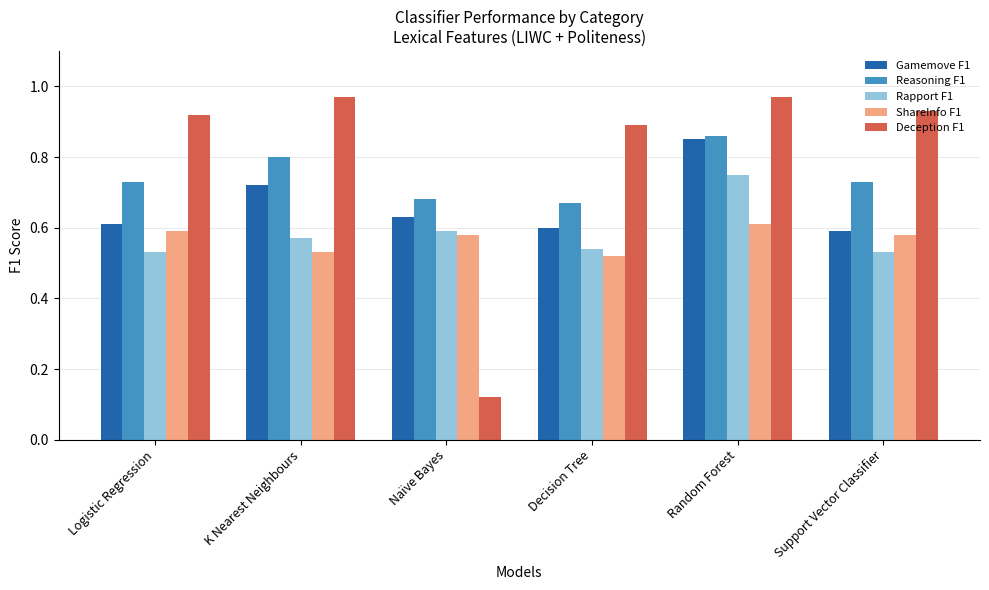

What is the sum of the Reasoning F1 values at Logistic Regression and K Nearest Neighbours?

1.5